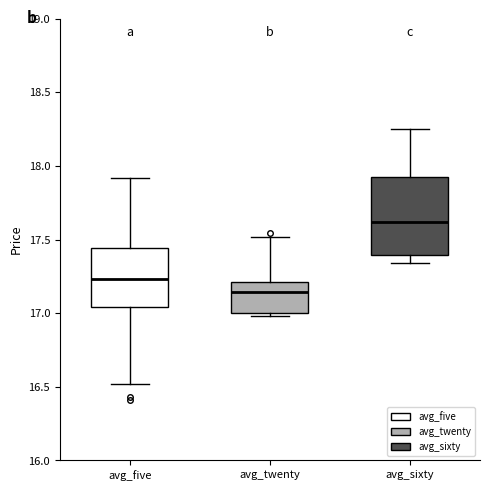

Reading left to right, transcribe this box plot: for each box, give where its median line is, the range the box spans, and where its two whiskers end, as read against the y-axis. The values are not printed on the chart, so give them approximately, as read against the axis.

avg_five: median 17.25, box 17.05 to 17.45, whiskers 16.50 to 17.90
avg_twenty: median 17.15, box 17.00 to 17.20, whiskers 17.00 (just below the box's lower edge) to 17.50
avg_sixty: median 17.60, box 17.40 to 17.95, whiskers 17.35 to 18.25